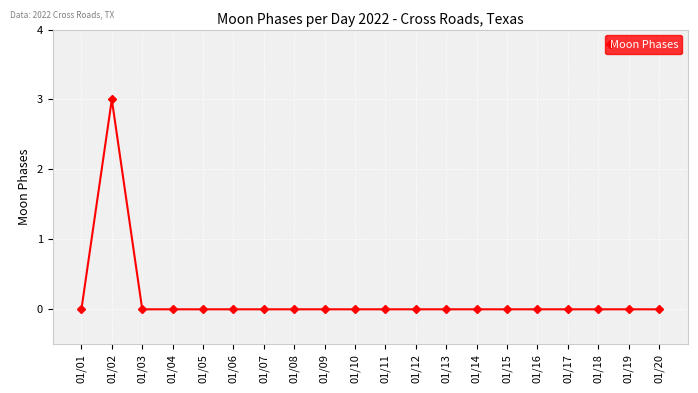

The chart shows a value of 1 at 01/20. True or false?

False